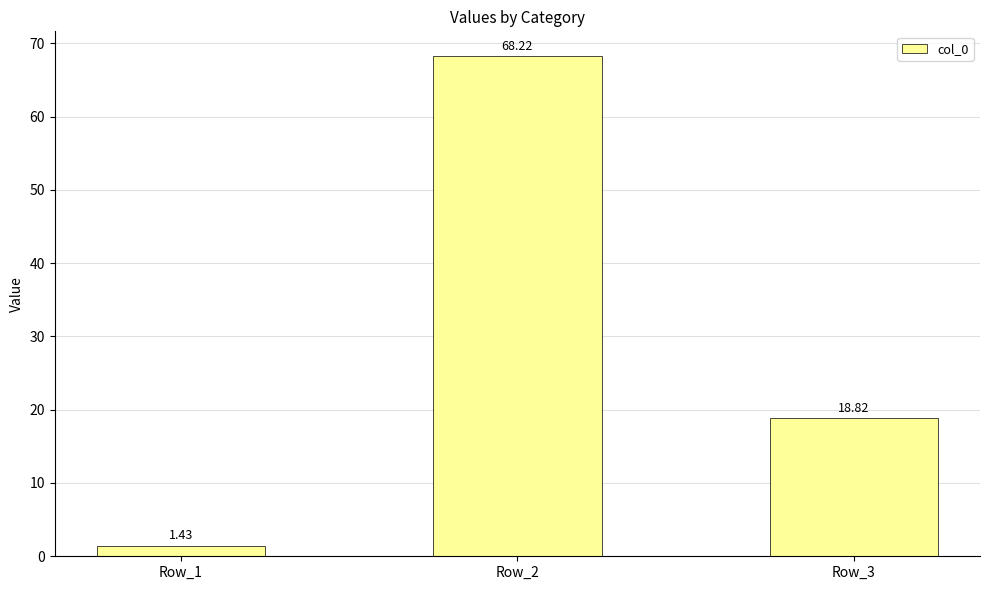

What is the sum of the values at Row_3 and Row_2?

87.0